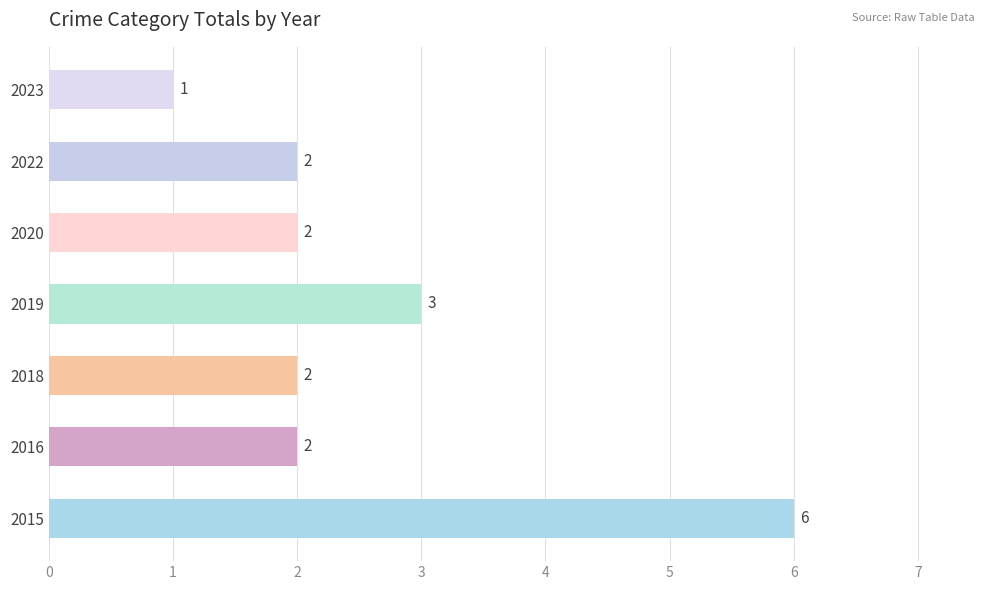

How many data points does each series have?

7